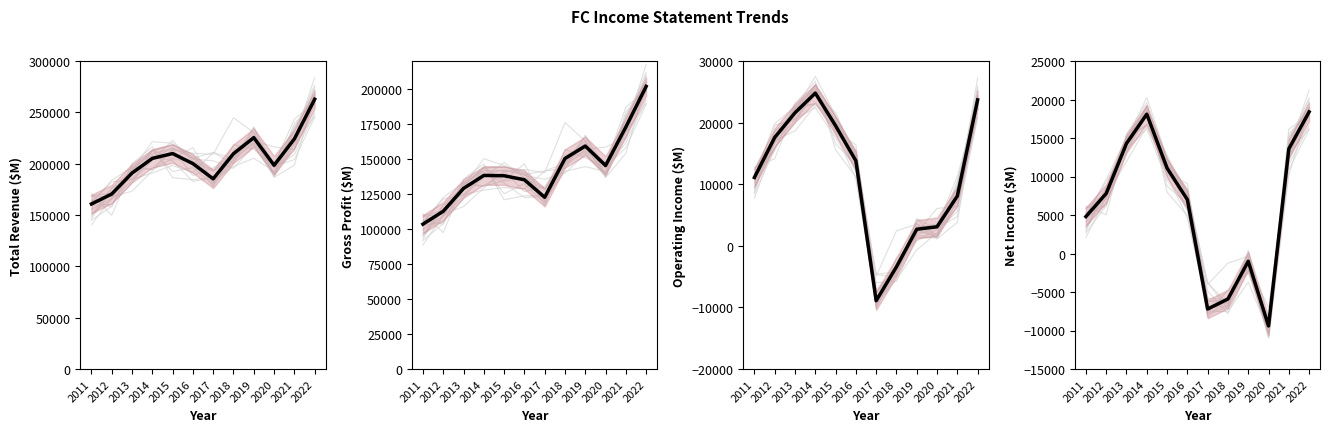

Which series changed the most between 2015 and 2018?

Operating Income ($M)